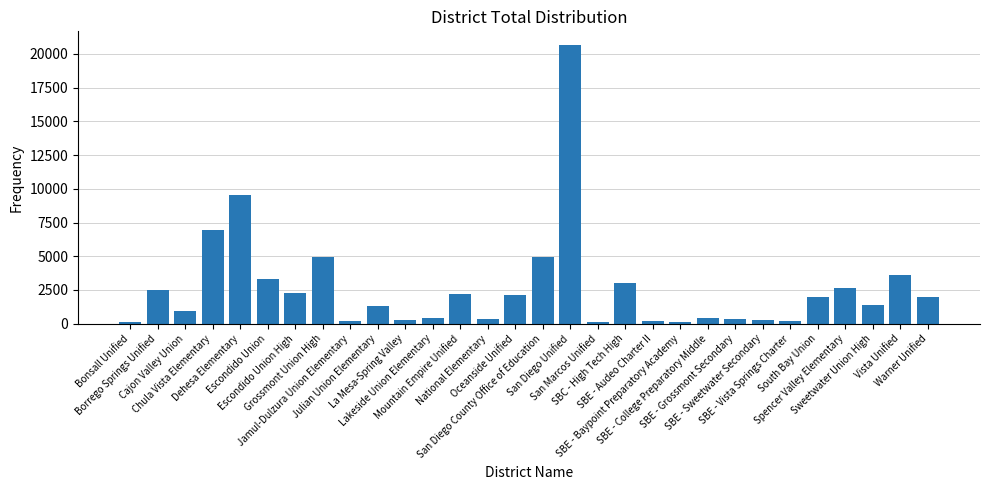

What is the change in value from Dehesa Elementary to Jamul-Dulzura Union Elementary?

-9412